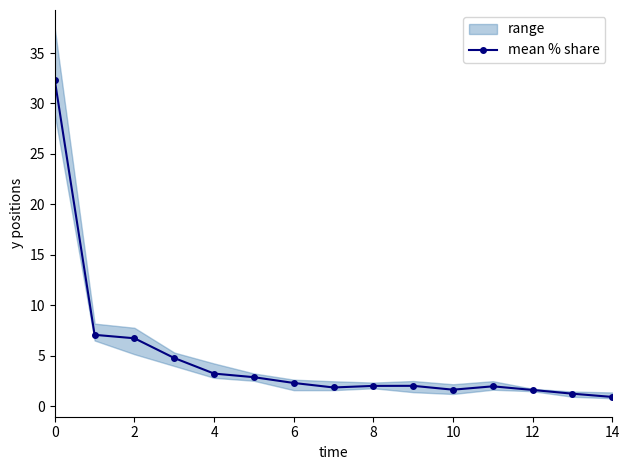

How many points are higher than both their immediate neighbors (excluding endpoints)?

2